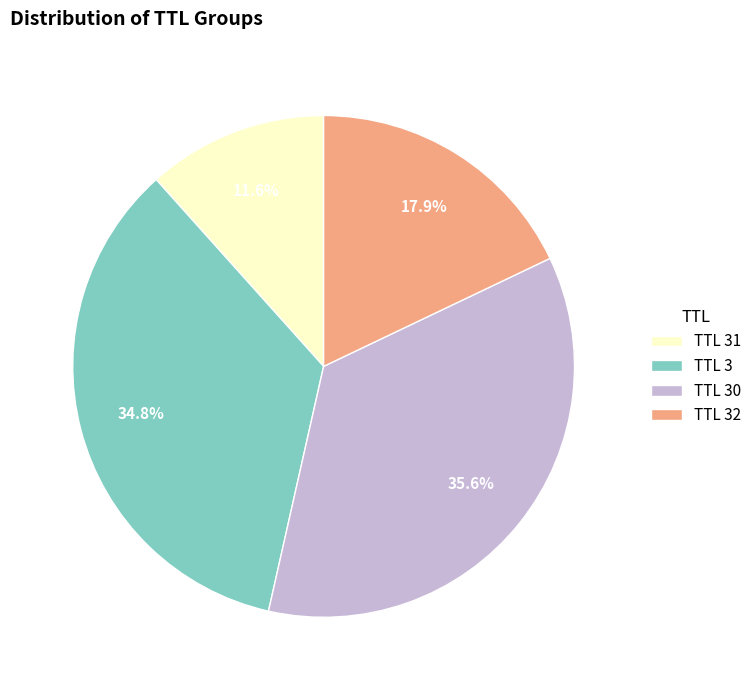

Count the number of slices in the pie.

4